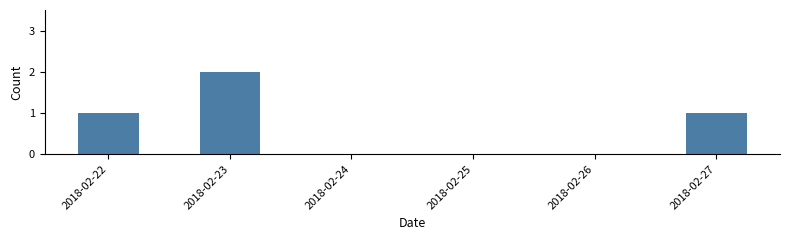

Reading right to left, list all the values displayed in this chart.

1	2	1